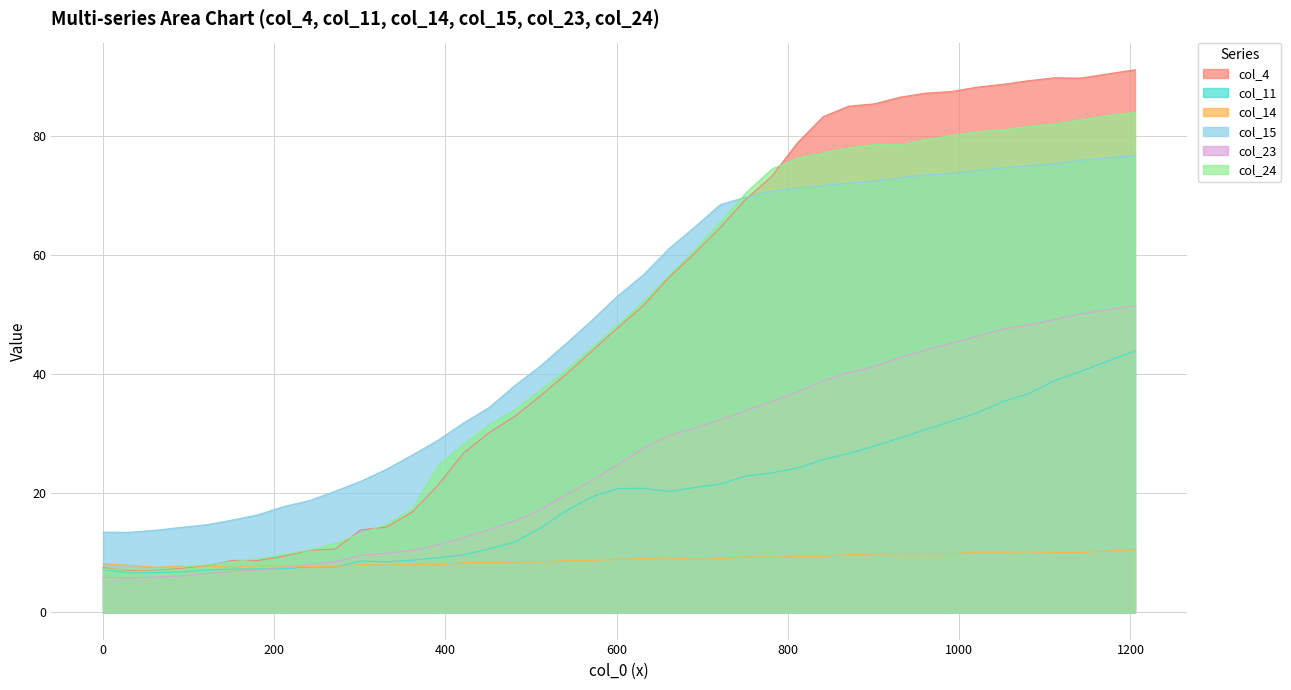

At which label is col_24 closest to 45?

571